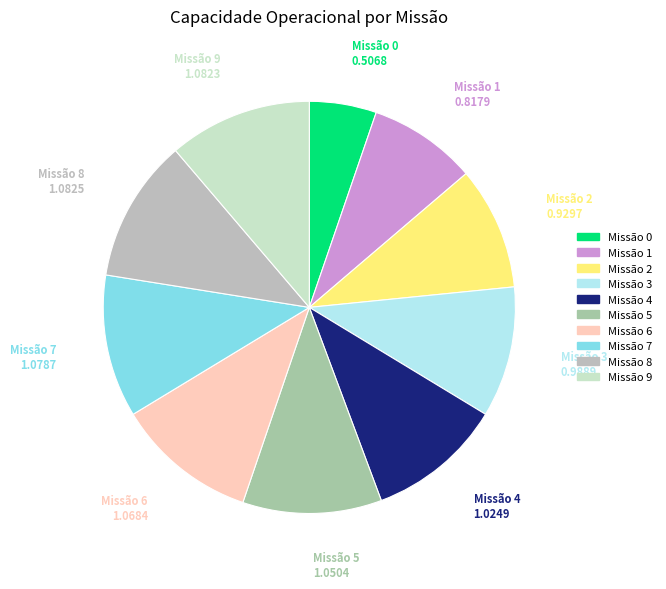

Count the number of slices in the pie.

10